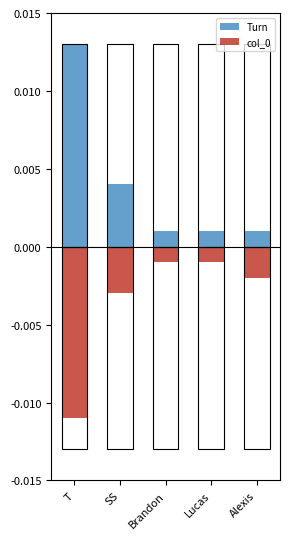

Are the bars horizontal?

No